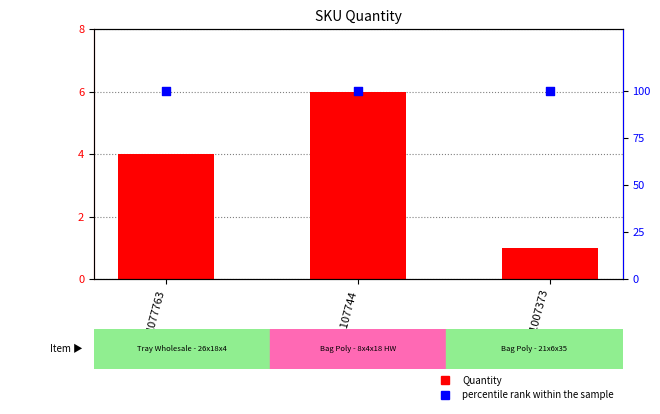

Which series has the largest total across all categories?

percentile rank within the sample